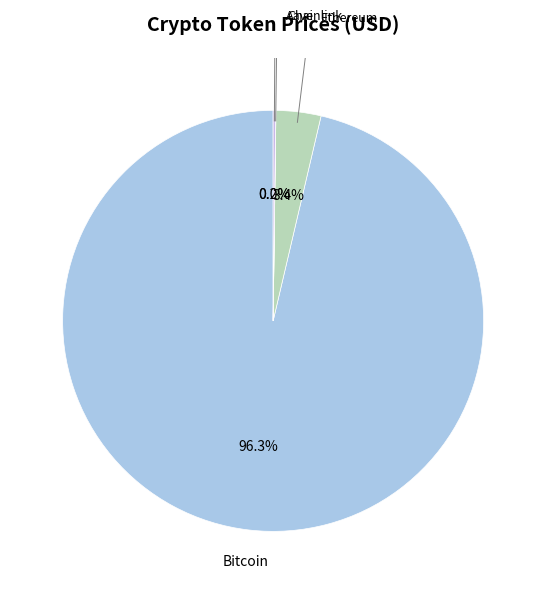

Is it true that Bitcoin is 99% of the pie?

False